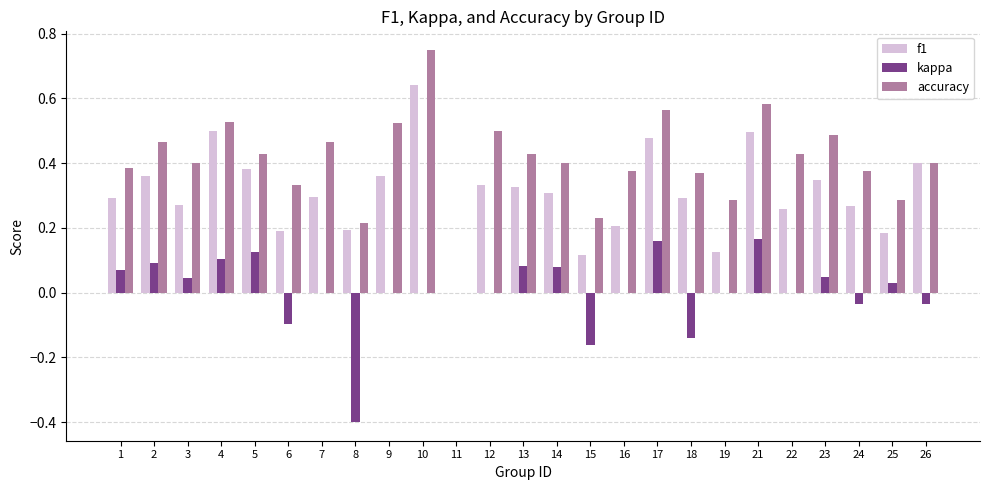

Between 21 and 26, which series saw the biggest shift?

kappa